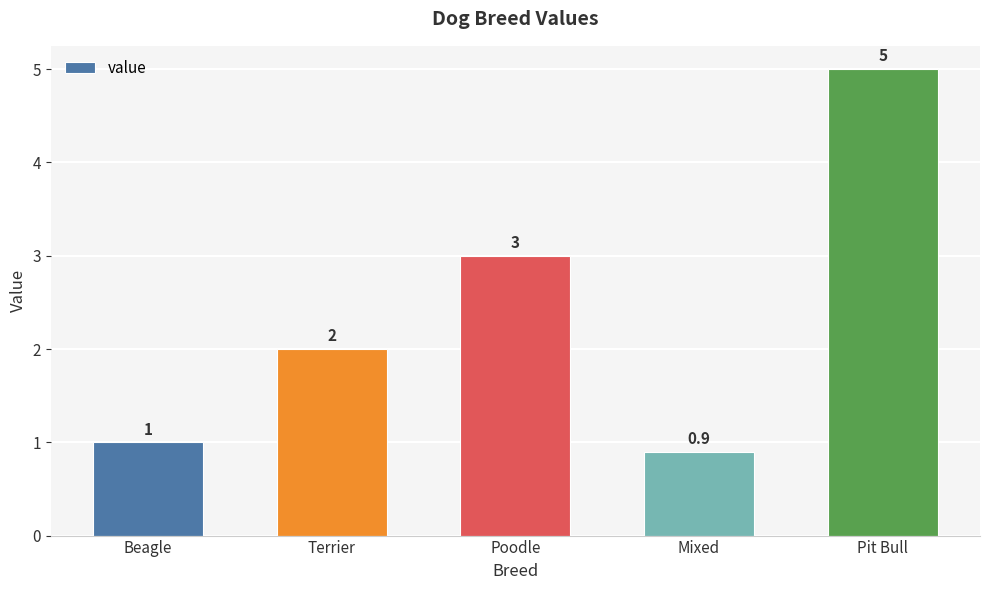

What is the smallest value displayed?

0.9